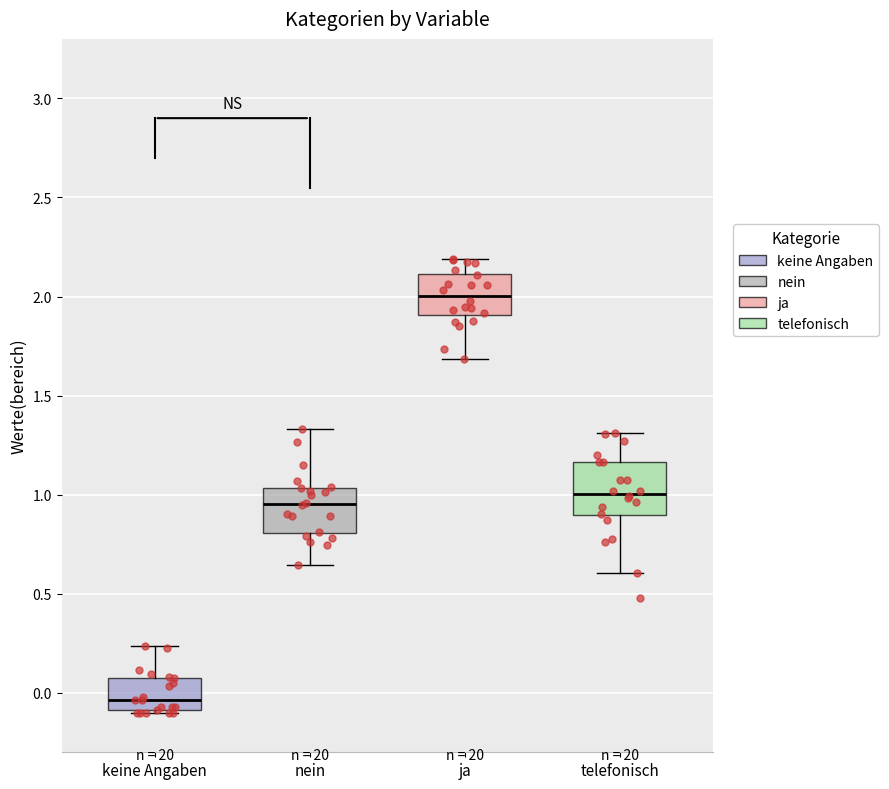

Reading left to right, transcribe this box plot: for each box, give where its median line is, the range the box spans, and where its two whiskers end, as read against the y-axis. The values are not printed on the chart, so give them approximately, as read against the axis.

keine Angaben: median -0.05, box -0.10 to 0.10, whiskers -0.10 to 0.25
nein: median 0.95, box 0.80 to 1.05, whiskers 0.65 to 1.35
ja: median 2.00, box 1.90 to 2.10, whiskers 1.70 to 2.20
telefonisch: median 1.00, box 0.90 to 1.15, whiskers 0.60 to 1.30